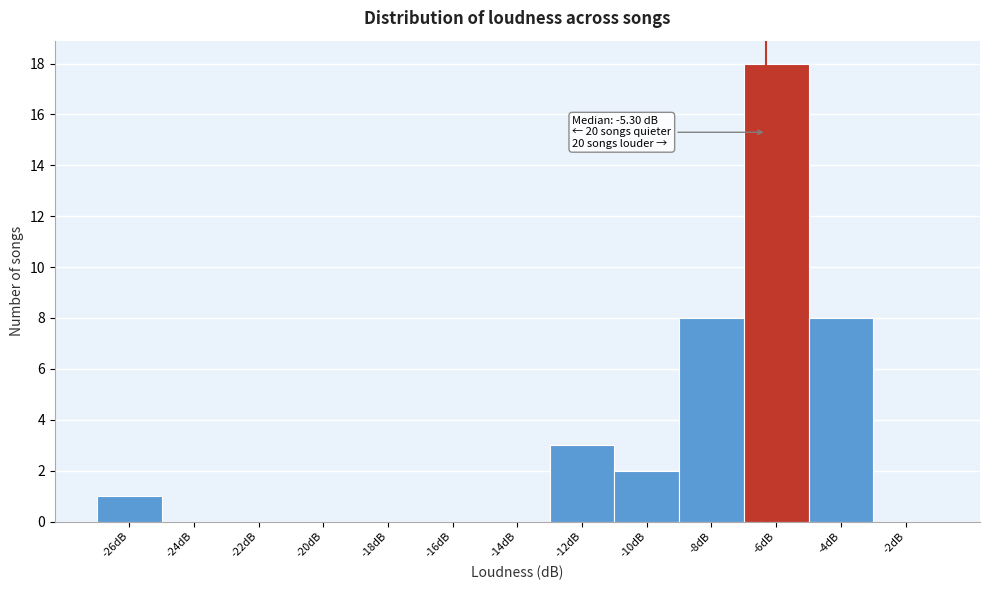

Reading left to right, list all the values displayed in this chart.

-26dB=1	-24dB=0	-22dB=0	-20dB=0	-18dB=0	-16dB=0	-14dB=0	-12dB=3	-10dB=2	-8dB=8	-6dB=18	-4dB=8	-2dB=0